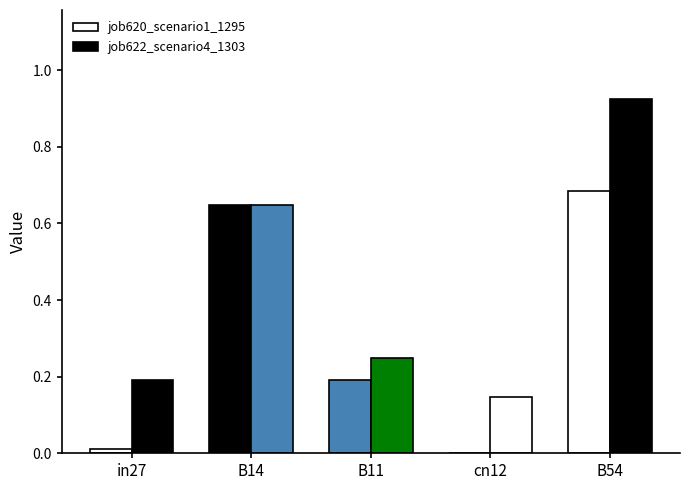

Reading left to right, transcribe all the data shown in this chart.

job620_scenario1_1295: 0.0	0.6	0.2	0.0	0.7
job622_scenario4_1303: 0.2	0.6	0.2	0.1	0.9